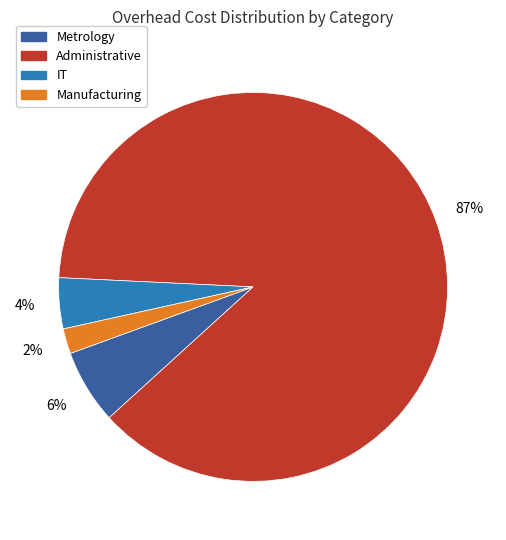

Is there any slice that represents more than half of the pie?

Yes